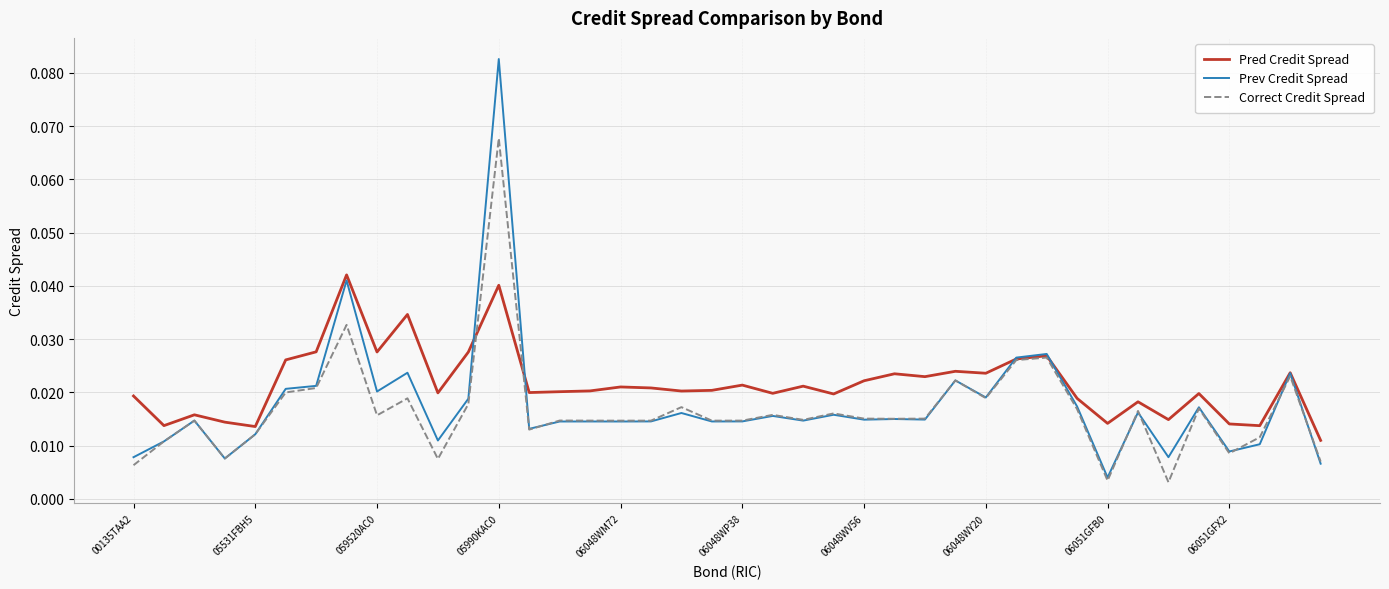

True or false: Pred Credit Spread has more than 2 points higher than both neighbors.

True